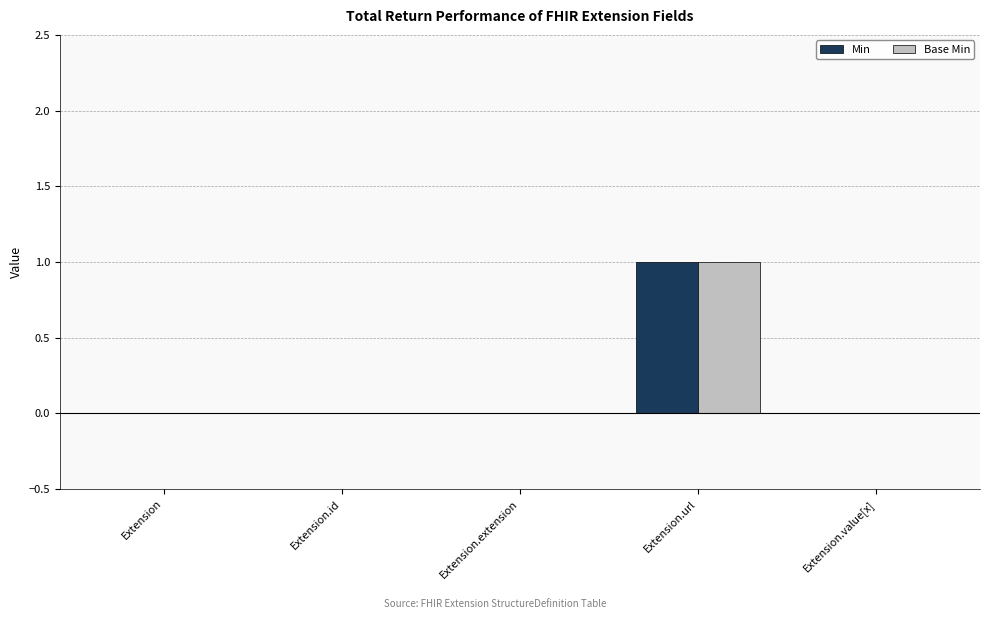

At which label does Min reach its peak?

Extension.url